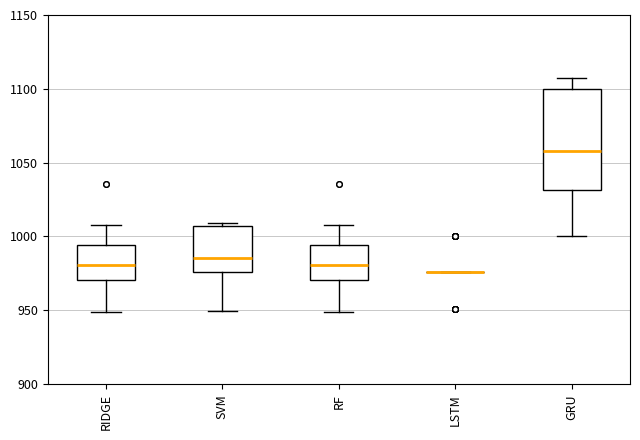

Reading left to right, transcribe this box plot: for each box, give where its median line is, the range the box spans, and where its two whiskers end, as read against the y-axis. The values are not printed on the chart, so give them approximately, as read against the axis.

RIDGE: median 980, box 970 to 995, whiskers 950 to 1010
SVM: median 985, box 975 to 1005, whiskers 950 to 1010
RF: median 980, box 970 to 995, whiskers 950 to 1010
LSTM: box collapsed to a line at 975, whiskers 975 to 975
GRU: median 1060, box 1030 to 1100, whiskers 1000 to 1105